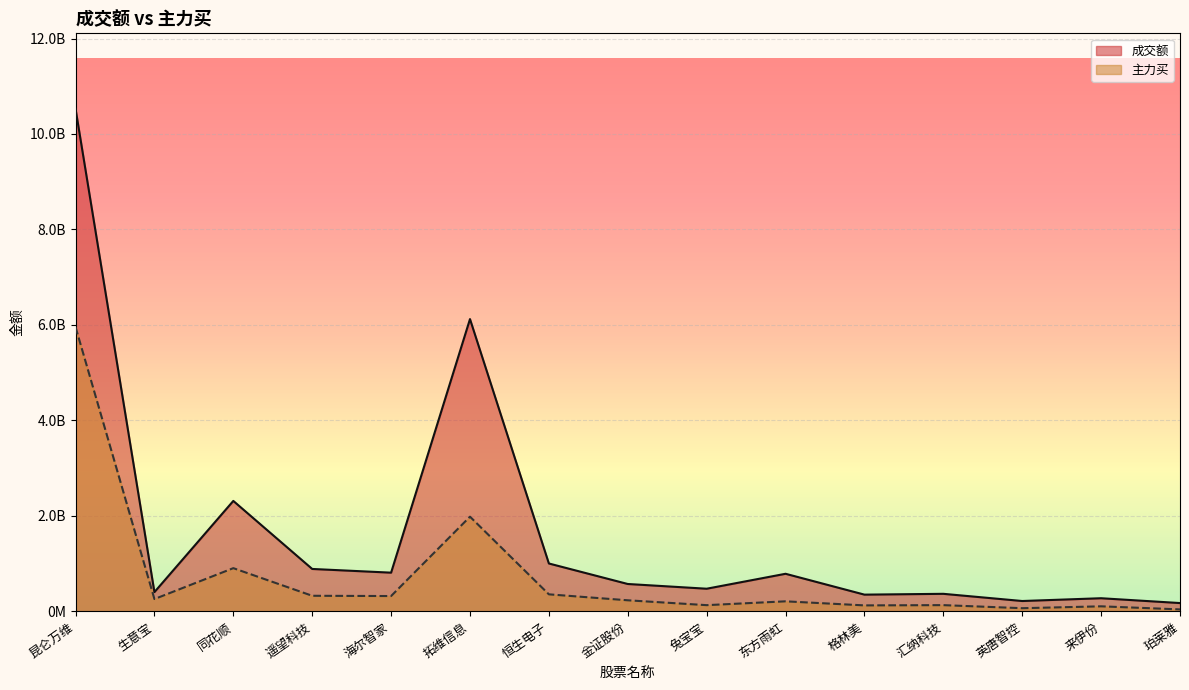

Where does the 成交额 series first go above 574055421?

昆仑万维